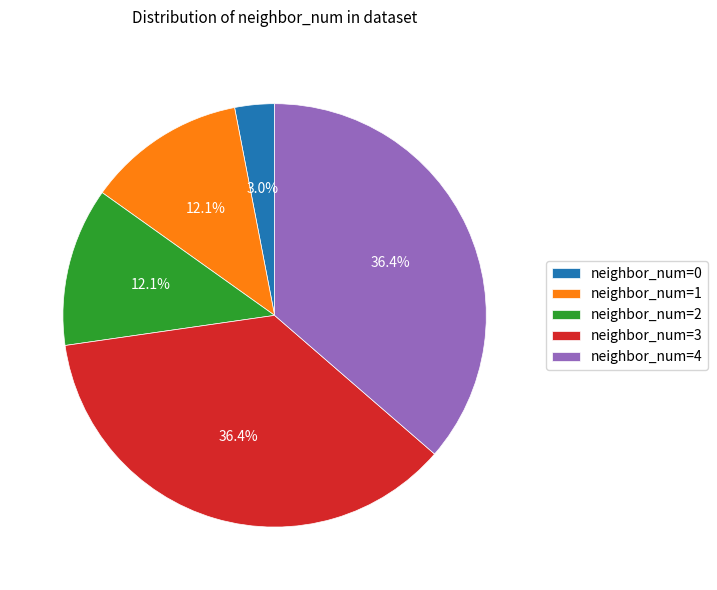

Between neighbor_num=0 and neighbor_num=3, which is larger?

neighbor_num=3